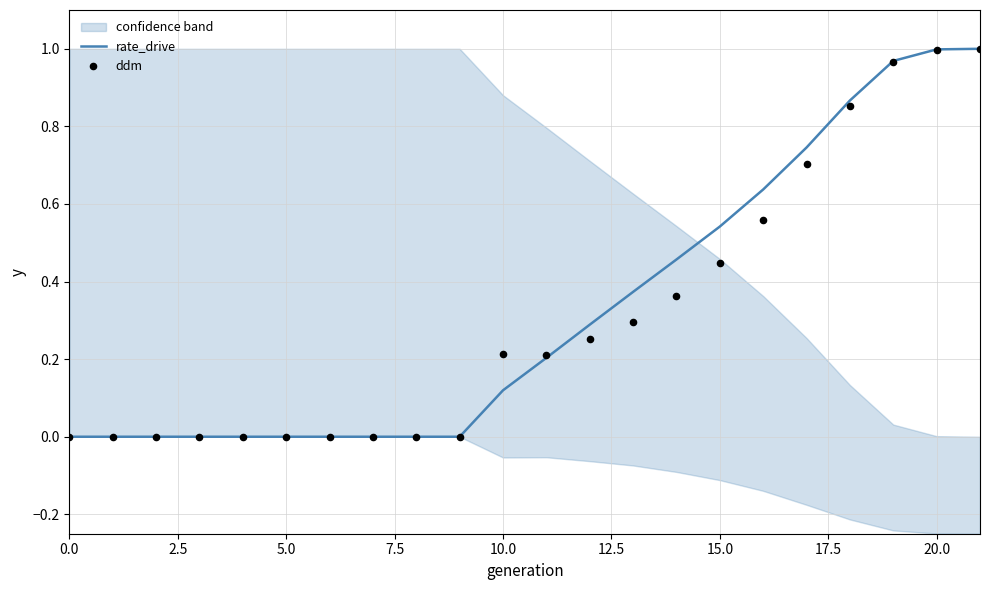

At how many categories does at least one series exceed 0?

12